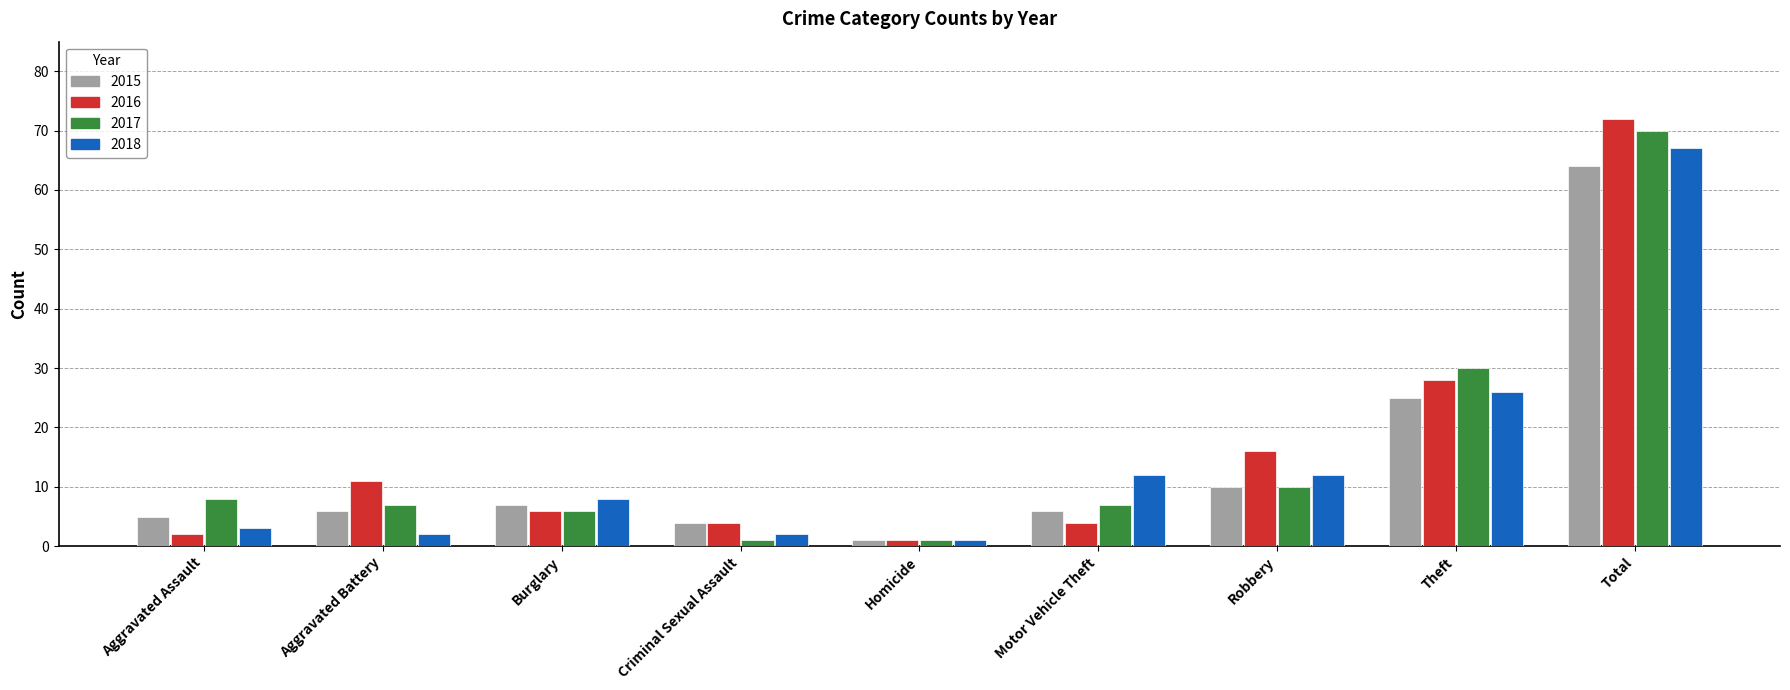

Which series has the widest spread of values?

2016